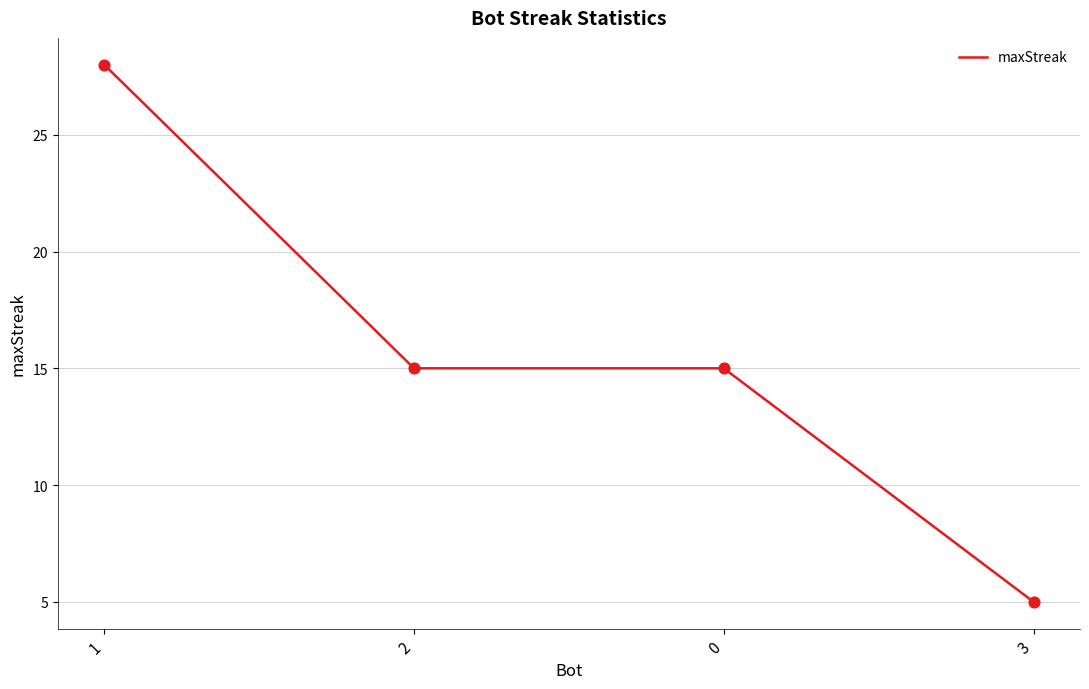

Which has a higher value, 1 or 2?

1